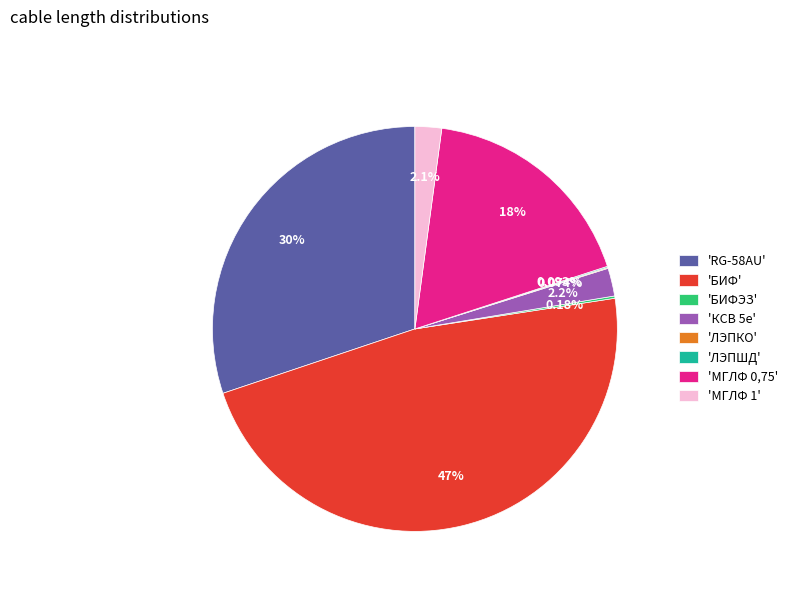

Is there a majority slice in this chart?

No